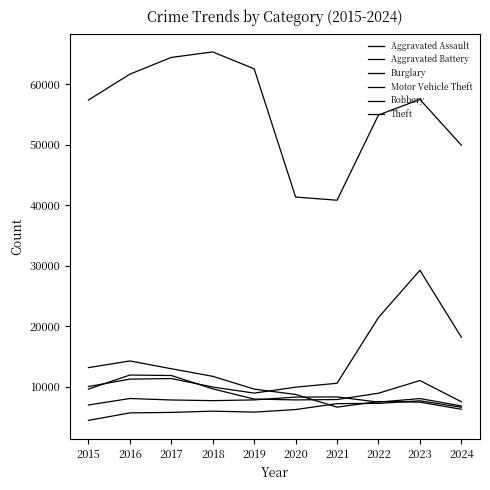

Reading left to right, what are all the values shown in this chart?

Aggravated Assault: 4480	5713	5793	6002	5841	6265	7242	7280	7710	6645
Aggravated Battery: 7019	8086	7845	7735	7858	8321	8347	7492	8077	6863
Burglary: 13184	14289	13001	11747	9638	8758	6662	7592	7483	6313
Motor Vehicle Theft: 10068	11285	11380	9985	8978	9959	10604	21463	29250	18206
Robbery: 9638	11960	11880	9681	7995	7855	7920	8963	11053	7551
Theft: 57351	61623	64386	65290	62495	41341	40816	54887	57453	49895